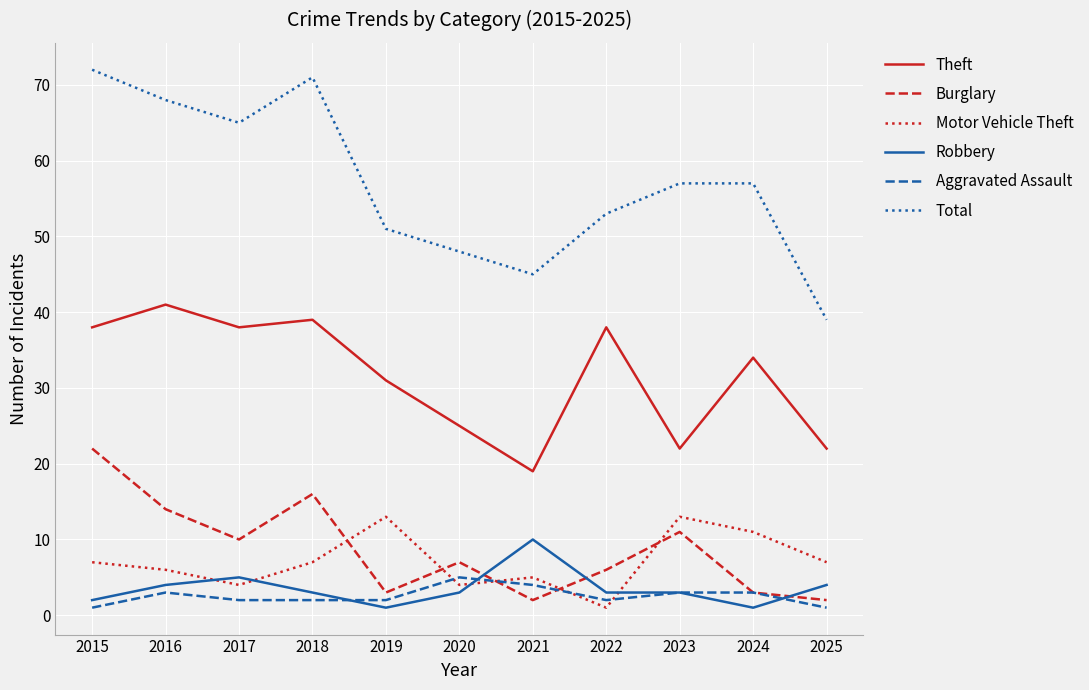

What is the maximum value shown in the chart?

72